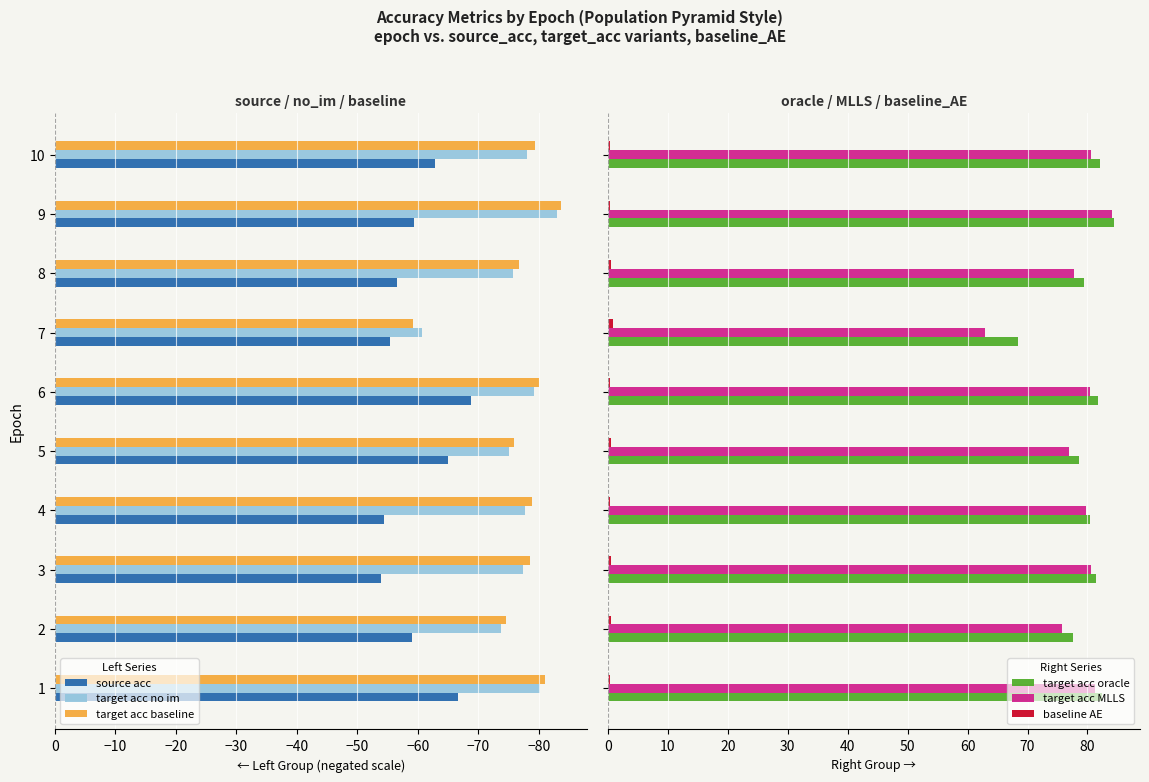

What is the value of the target acc no im bar at the 9th from the left?

-83.0